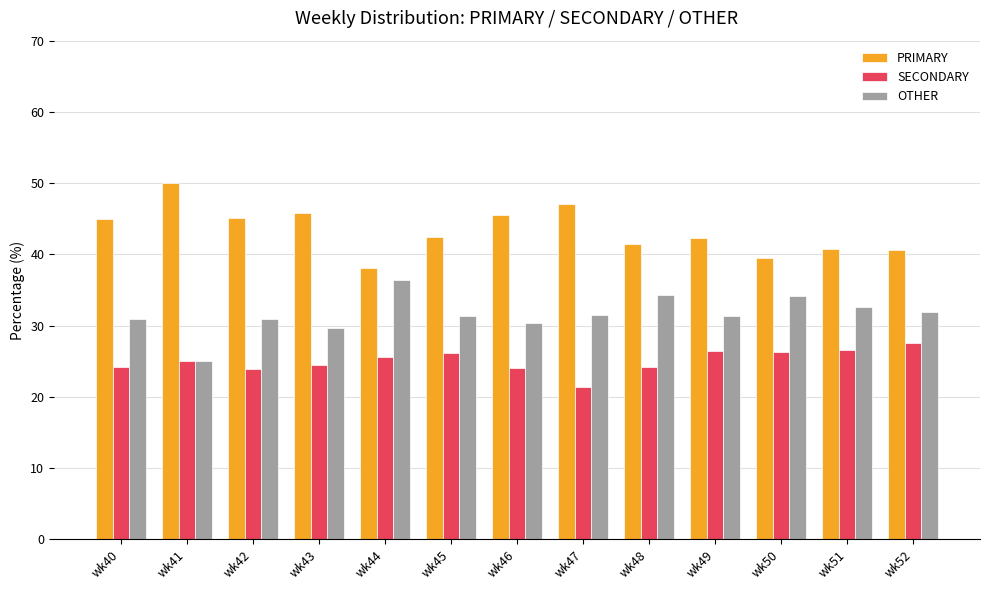

What is the minimum value for OTHER?

25.0